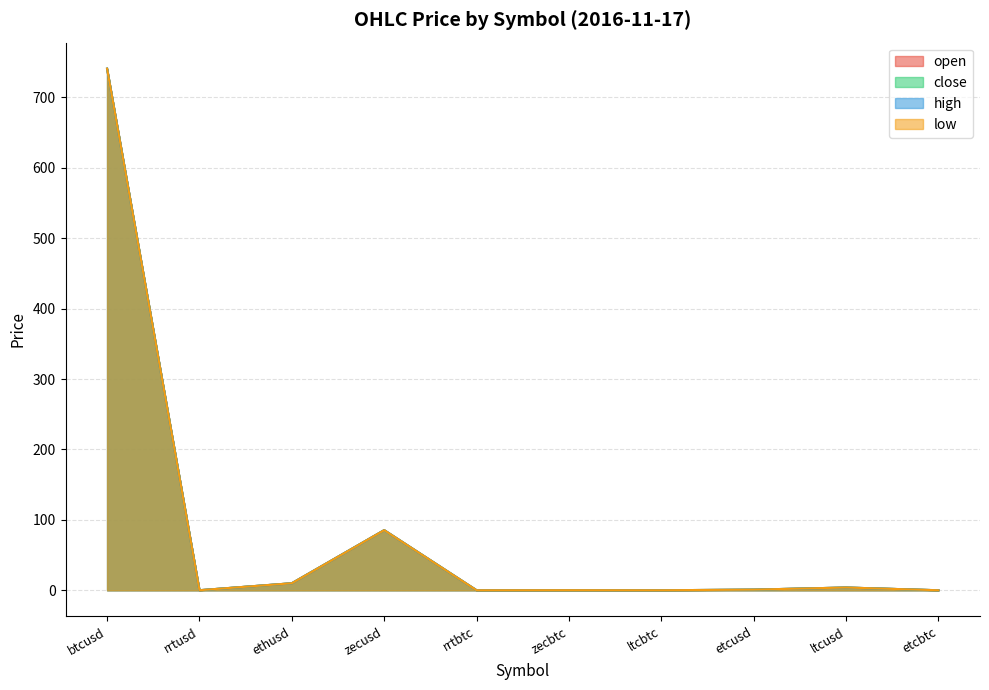

Which label corresponds to the smallest value in the chart?

rrtbtc